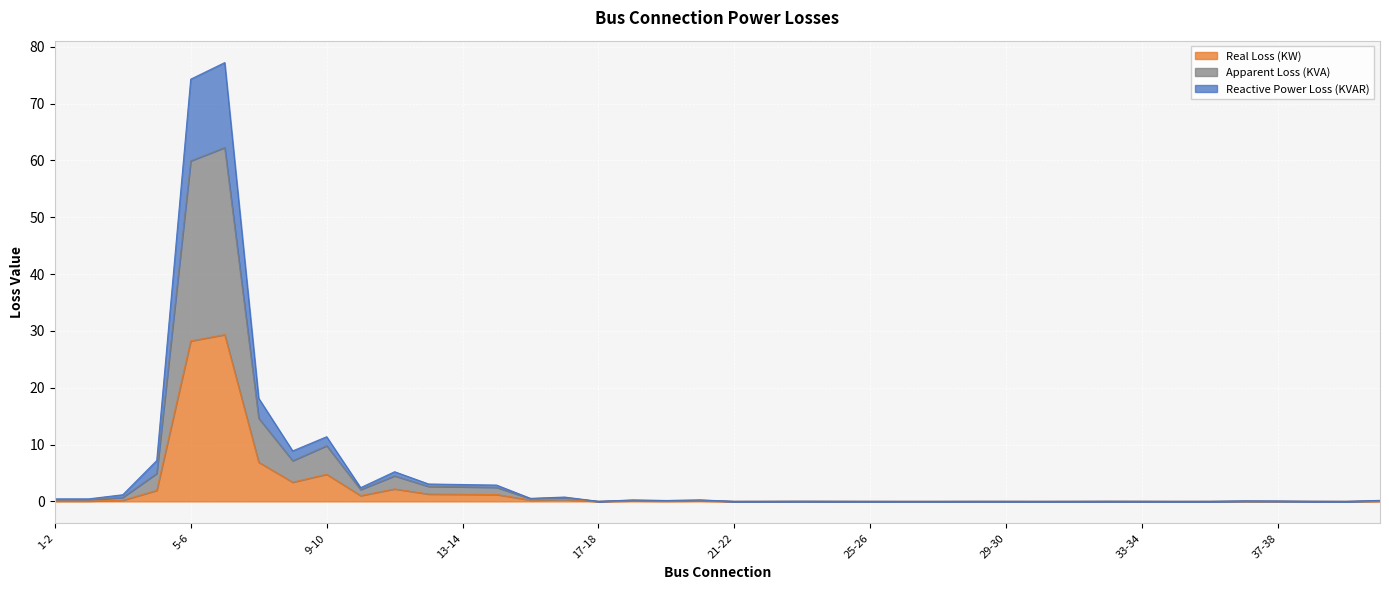

What is the label of the 3rd point from the left?

3-4